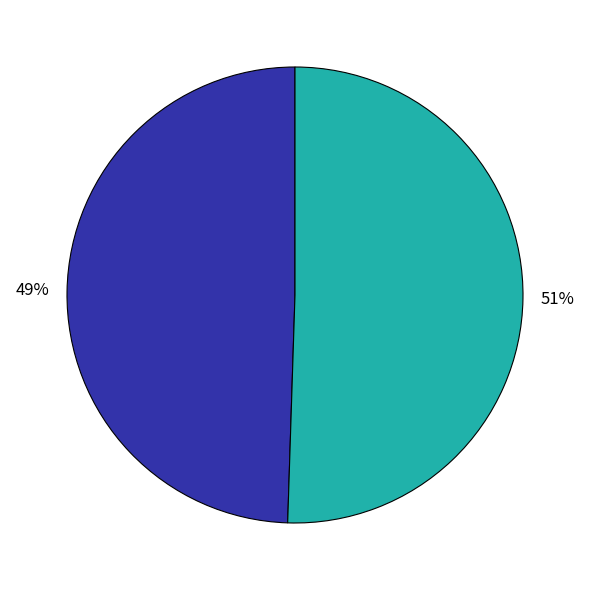

Is there any slice that represents more than half of the pie?

Yes